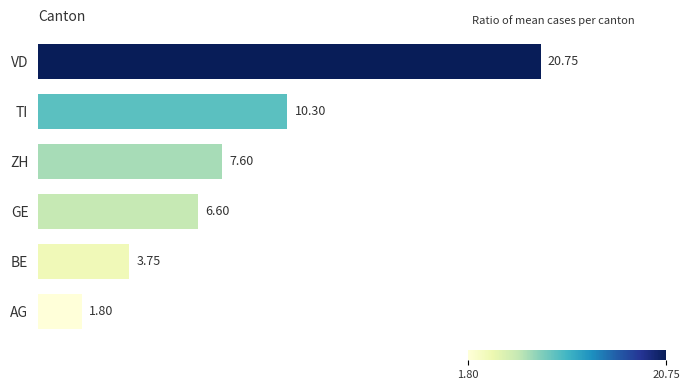

Count the number of data series in this chart.

1